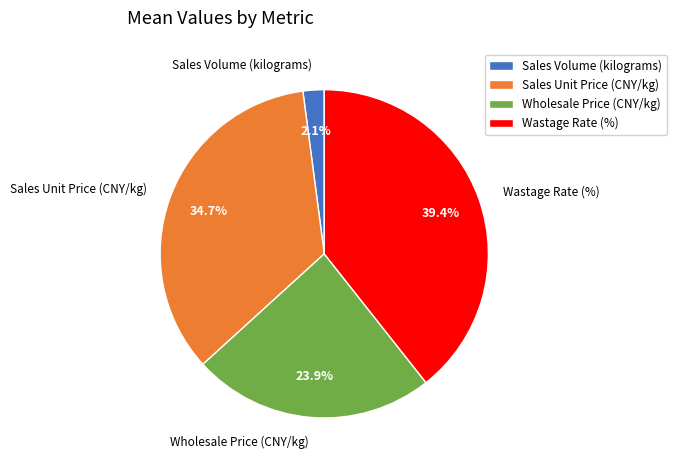

To the nearest percent, what percentage of the pie is Wholesale Price (CNY/kg)?

24%